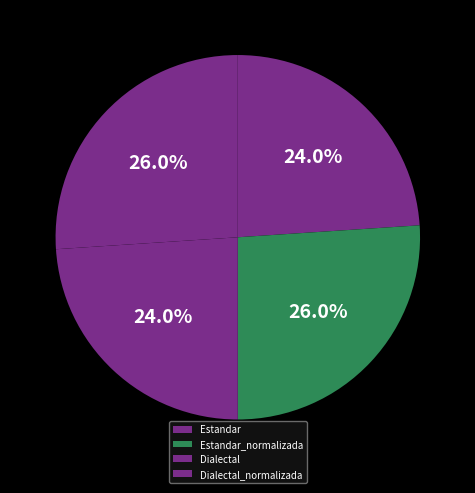

Which slice is the largest?

Estandar_normalizada